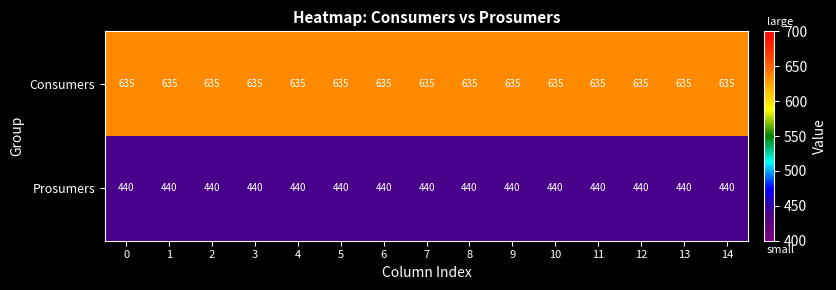

What is the total value across all series at 5?

1075